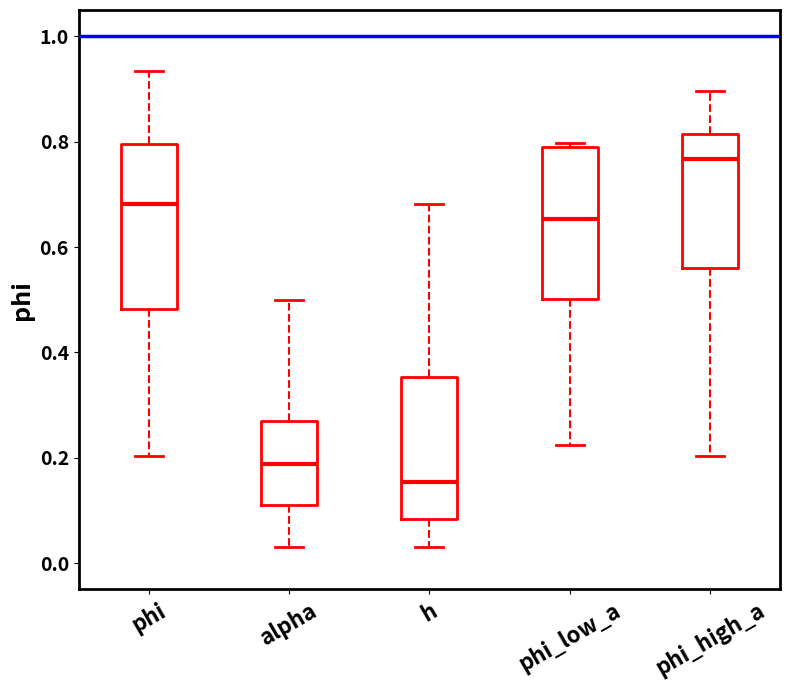

Where does the lower whisker of the box for alpha end on the y-axis? The values are not printed on the chart, so give them approximately, as read against the axis.

0.04